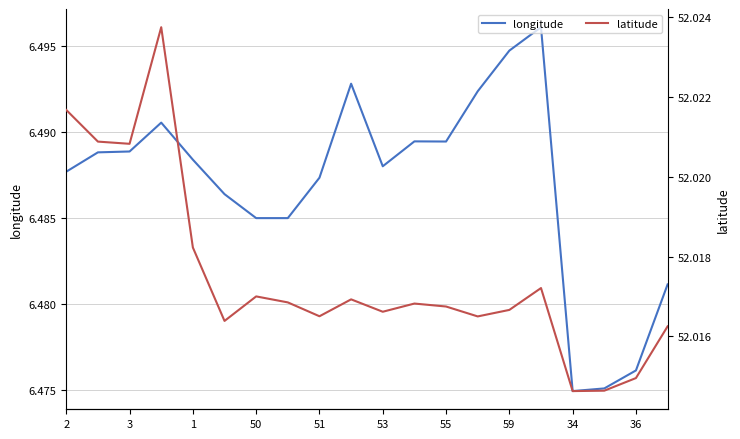

At which label is latitude closest to 52?

34